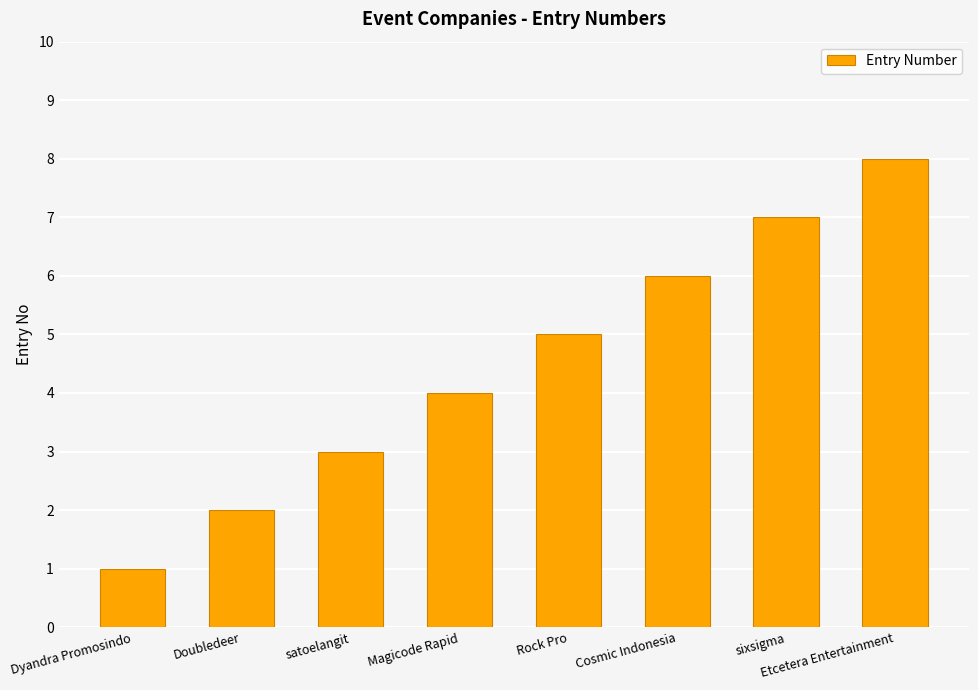

What is the difference between the maximum and second lowest values?

6